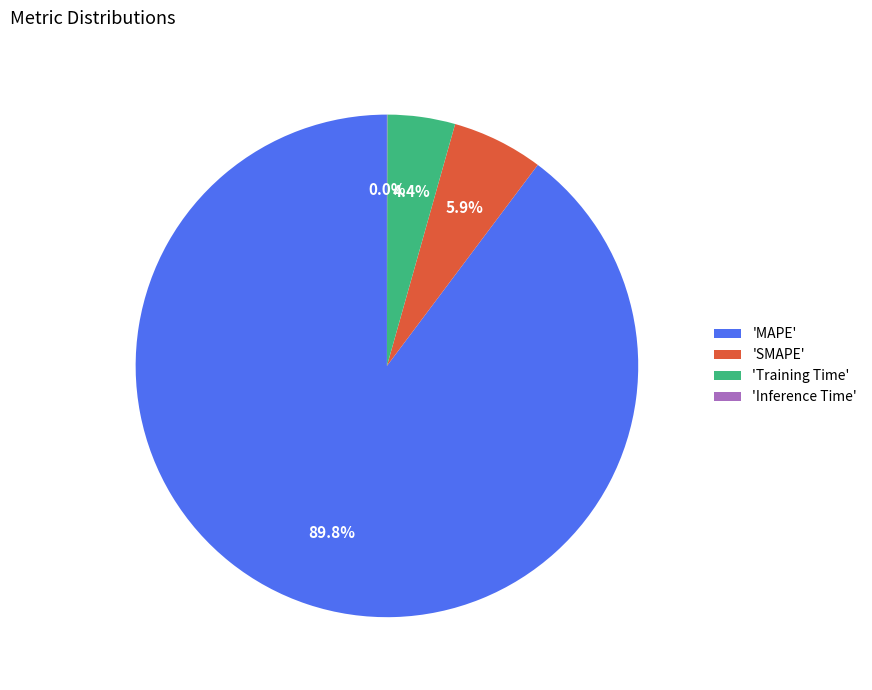

Does 'MAPE' represent more than half of the total?

Yes